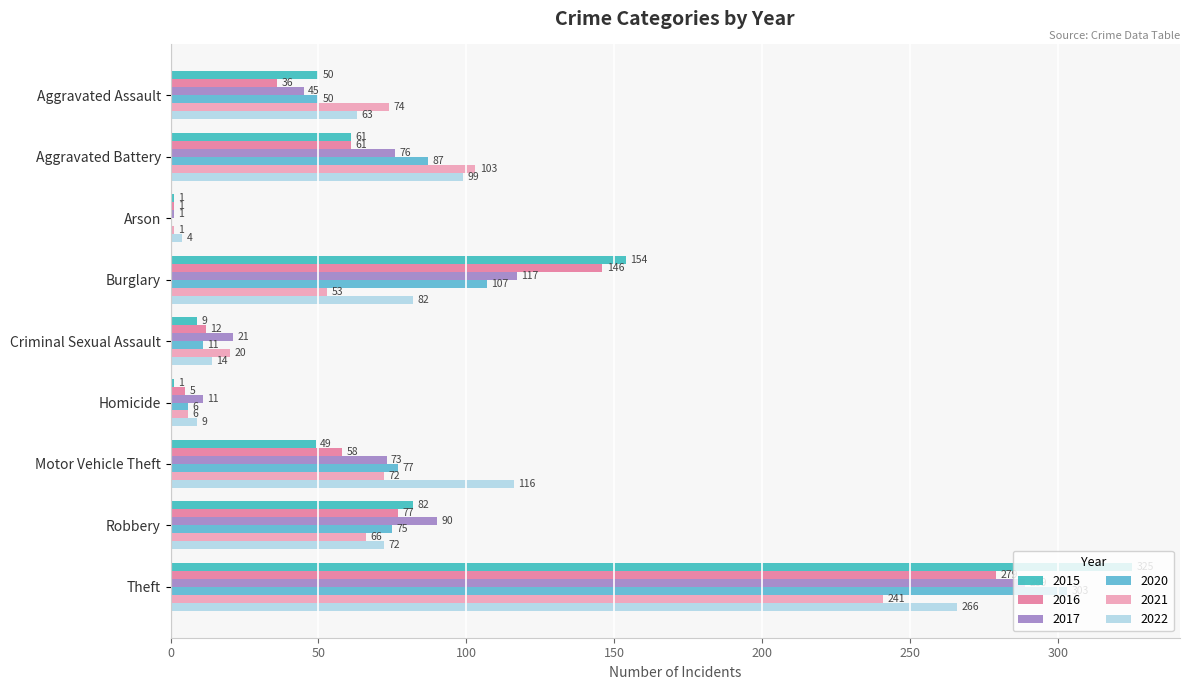

At how many categories does at least one series exceed 127?

2